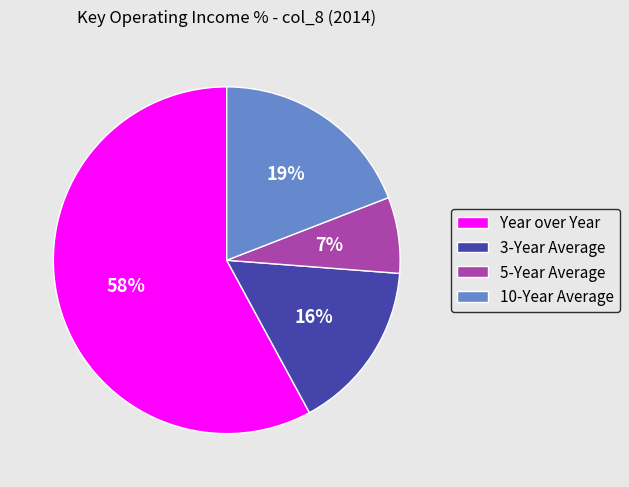

Rank the categories by value from highest to lowest.

Year over Year, 10-Year Average, 3-Year Average, 5-Year Average